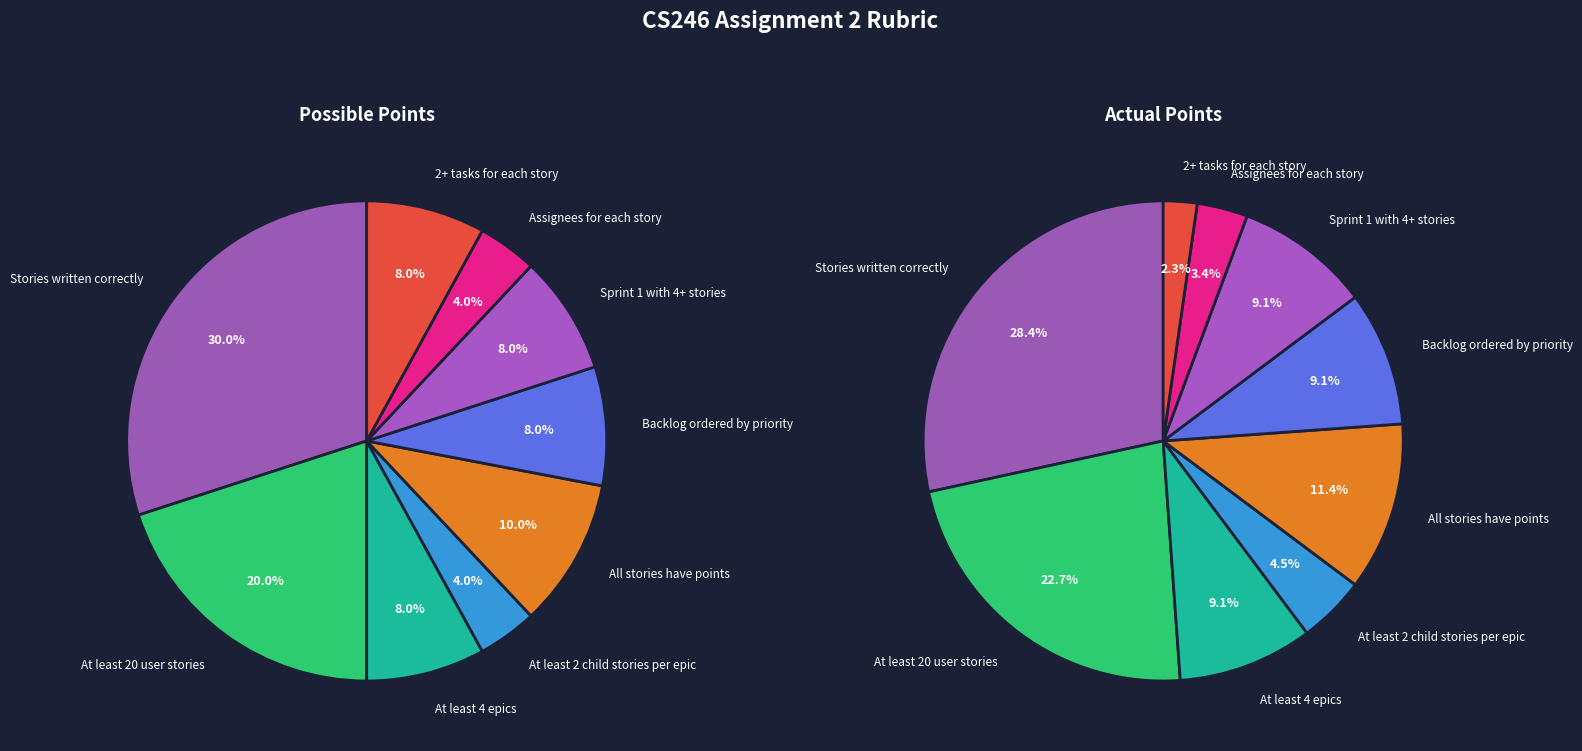

Which category has the smallest portion of the pie?

At least 2 child stories per epic